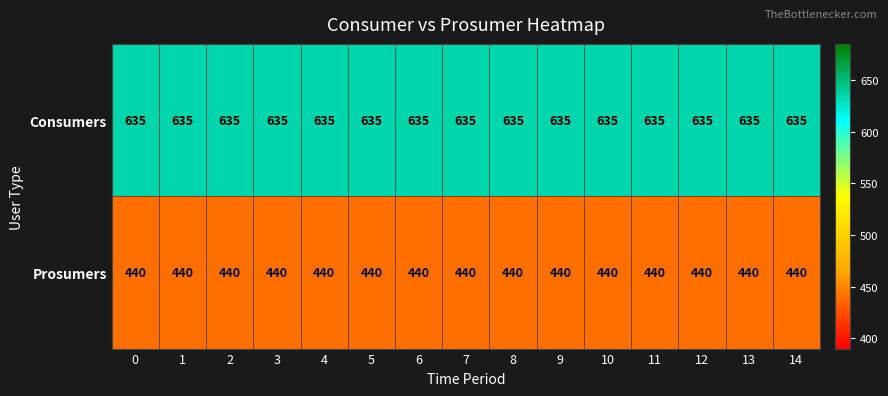

What is the difference between the highest and lowest values at 13?

195